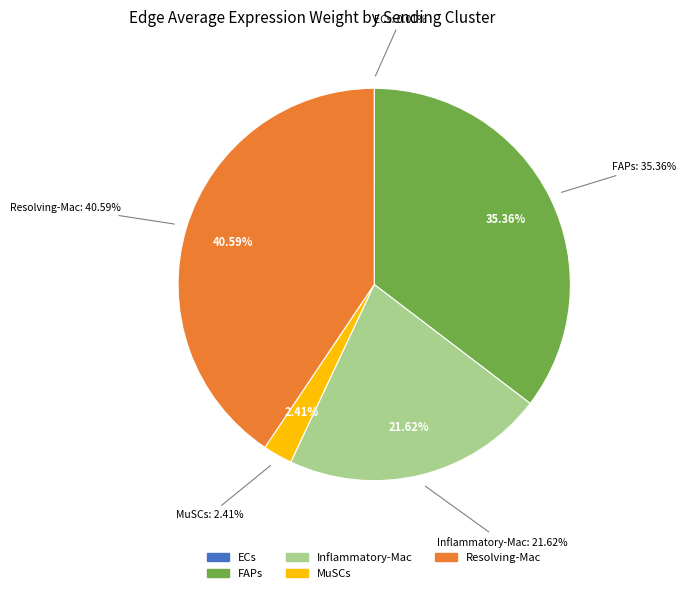

How many slices are in this pie chart?

5